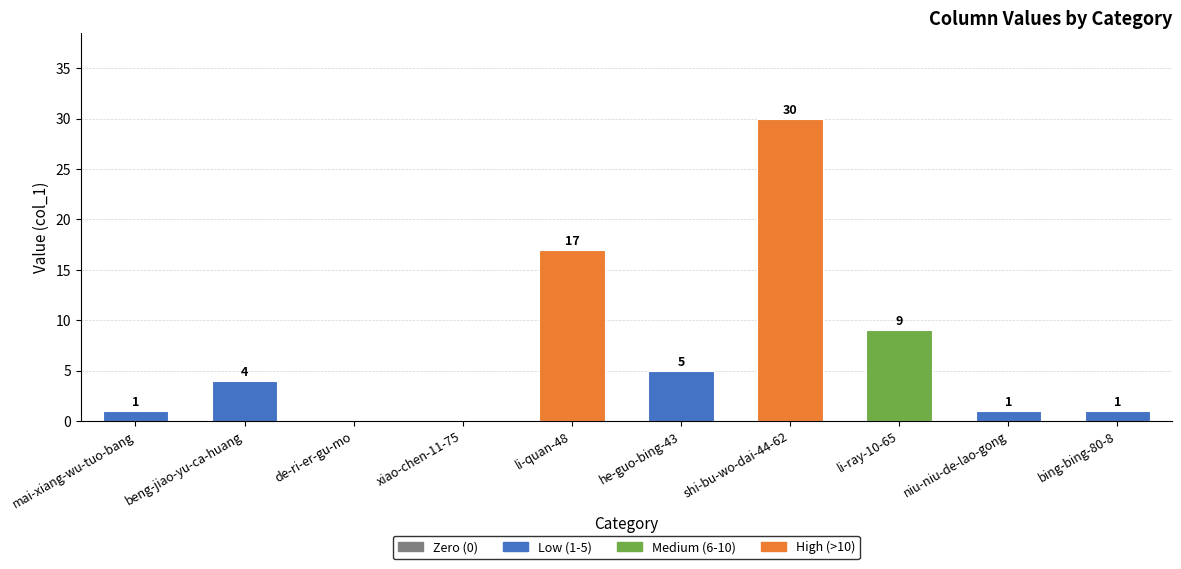

True or false: the data shows 9 at li-ray-10-65.

True